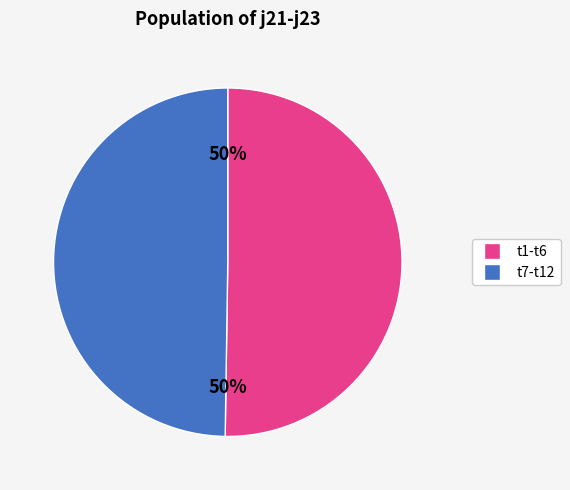

Combined, do t1-t6 and t7-t12 account for over 50%?

Yes